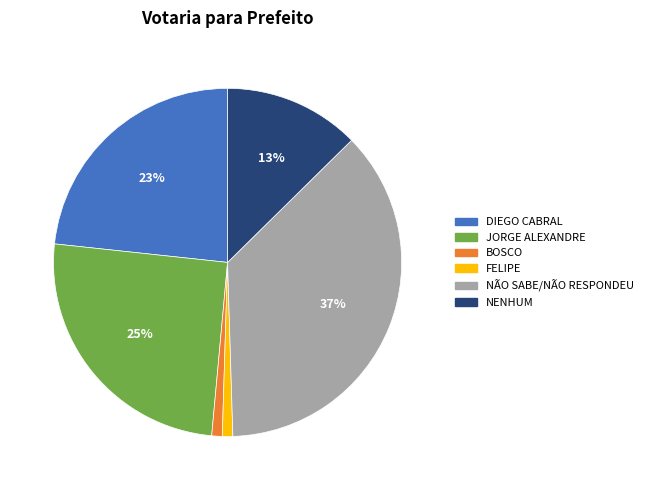

Do FELIPE and NENHUM together represent more than half of the pie?

No